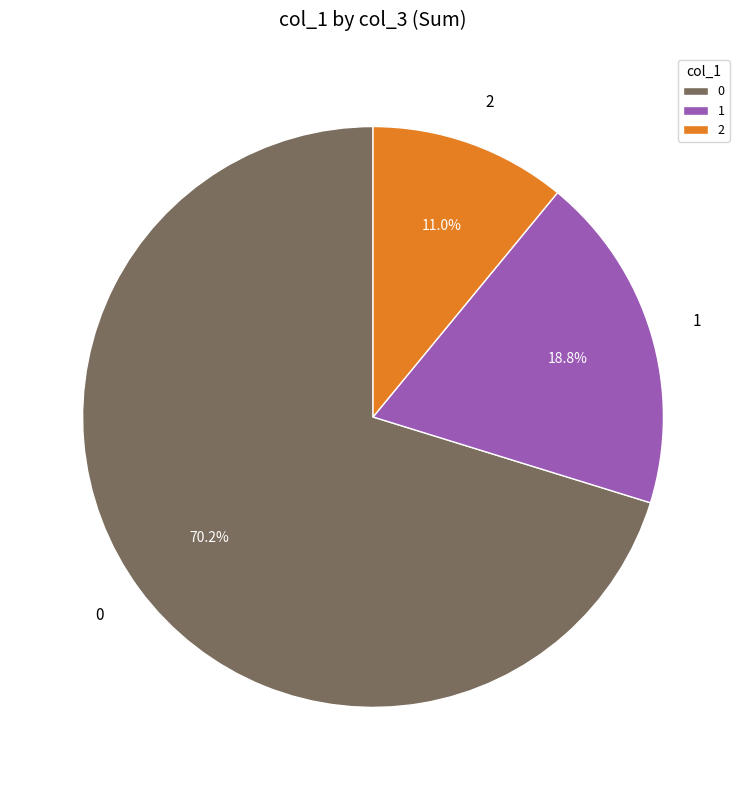

Is it true that 0 is 1% of the pie?

False